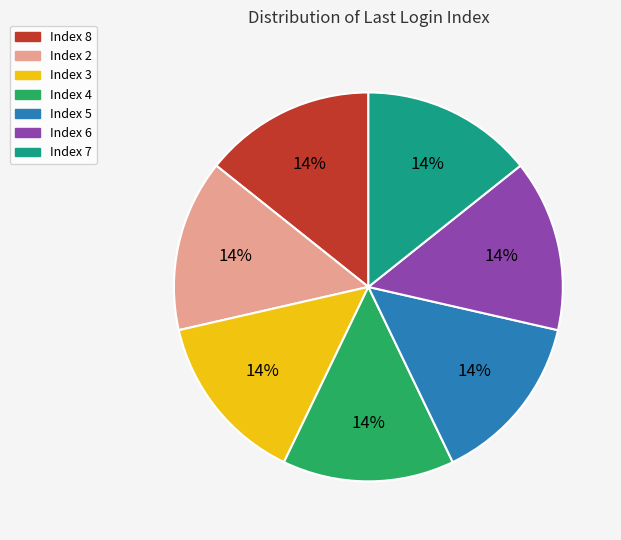

Does any single category account for the majority?

No